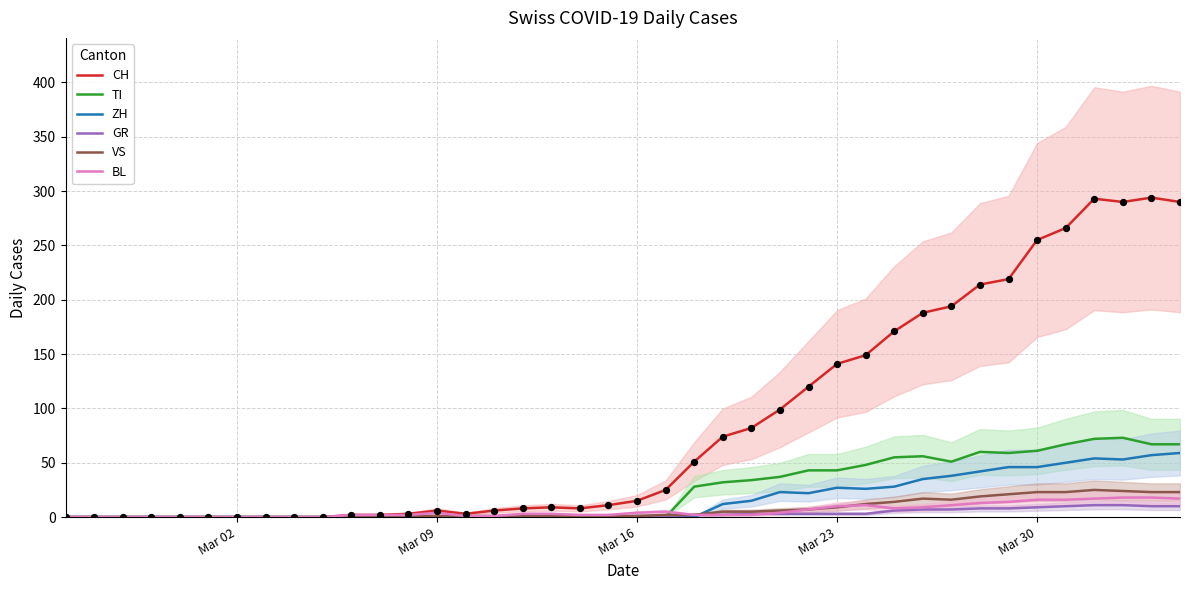

Which series reaches the minimum Y coordinate?

CH